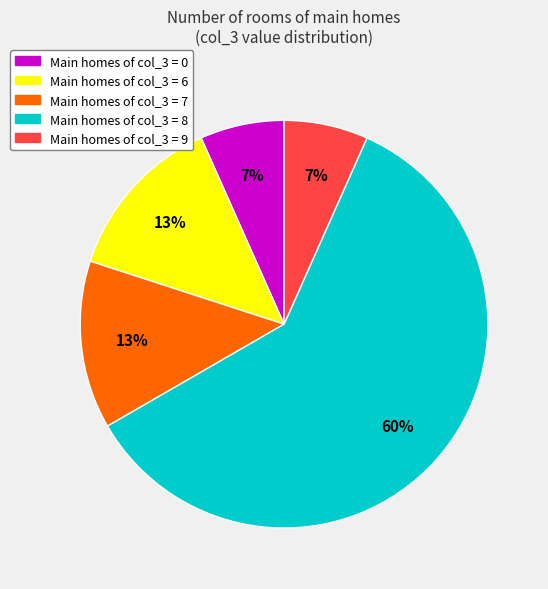

How many segments does this pie chart have?

5